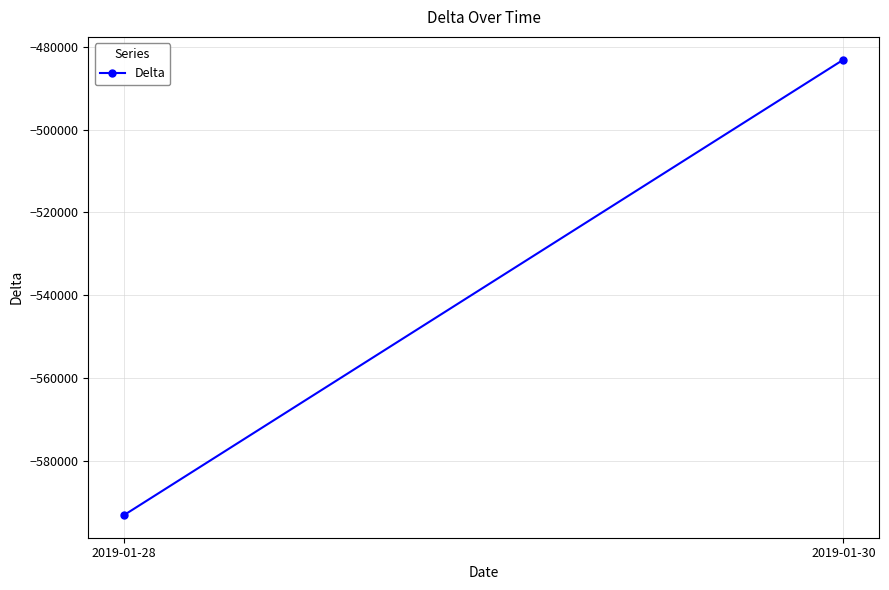

Read the value at 2019-01-28.

-593004